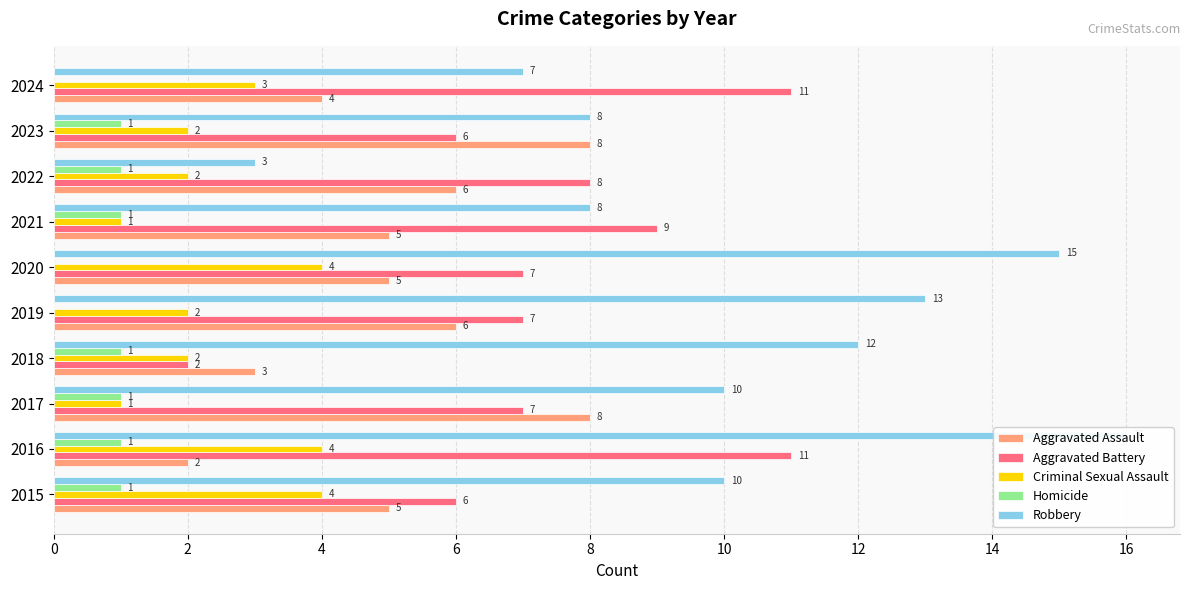

Rank the series by their maximum value, from highest to lowest.

Robbery, Aggravated Battery, Aggravated Assault, Criminal Sexual Assault, Homicide